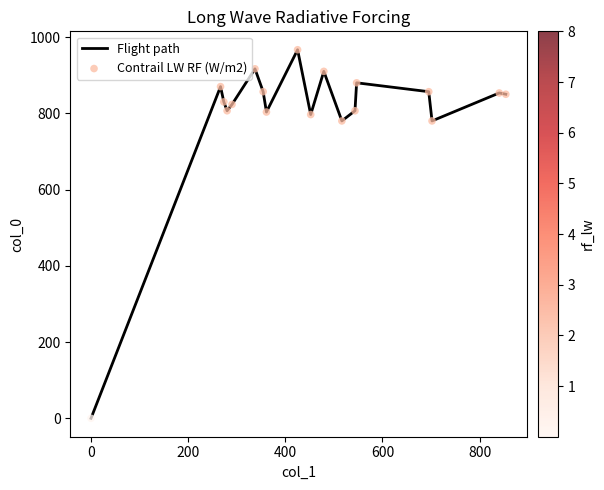

What is the maximum value shown in the chart?

966.7